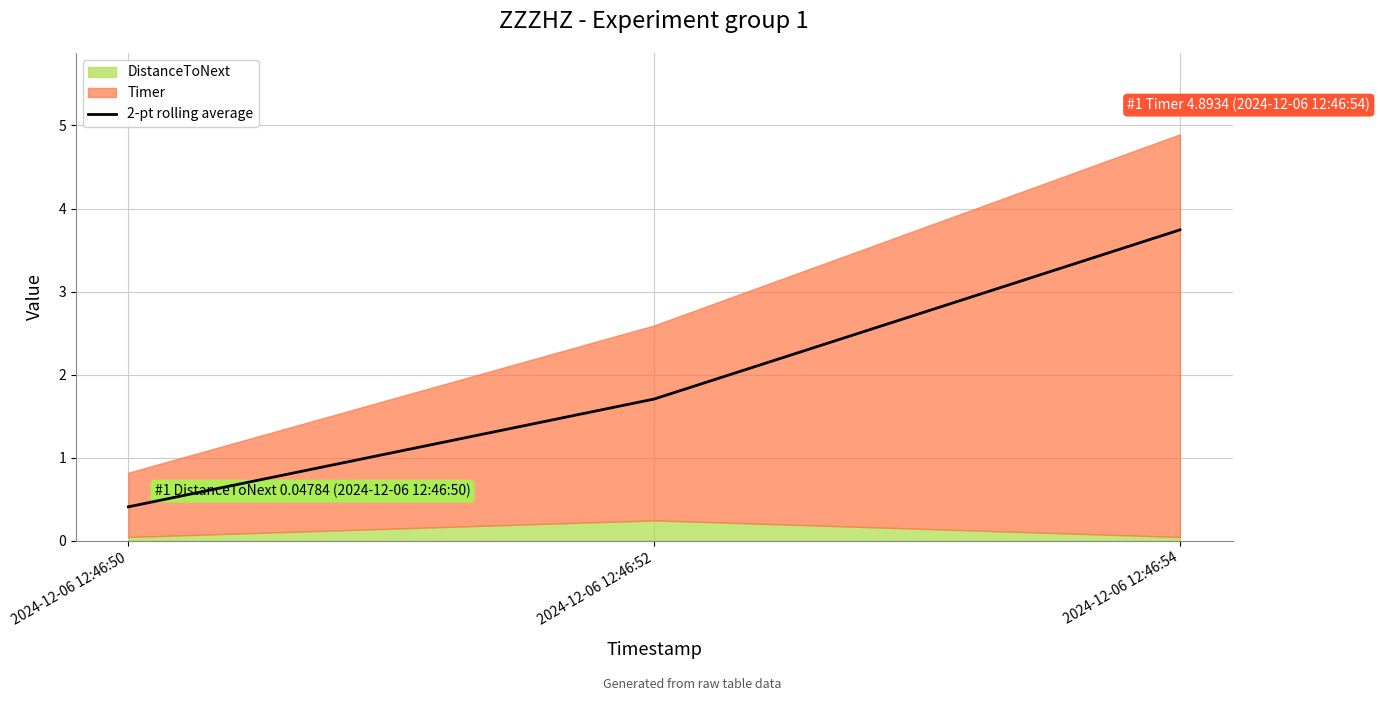

Between 2024-12-06 12:46:50 and 2024-12-06 12:46:52, which is larger?

2024-12-06 12:46:52